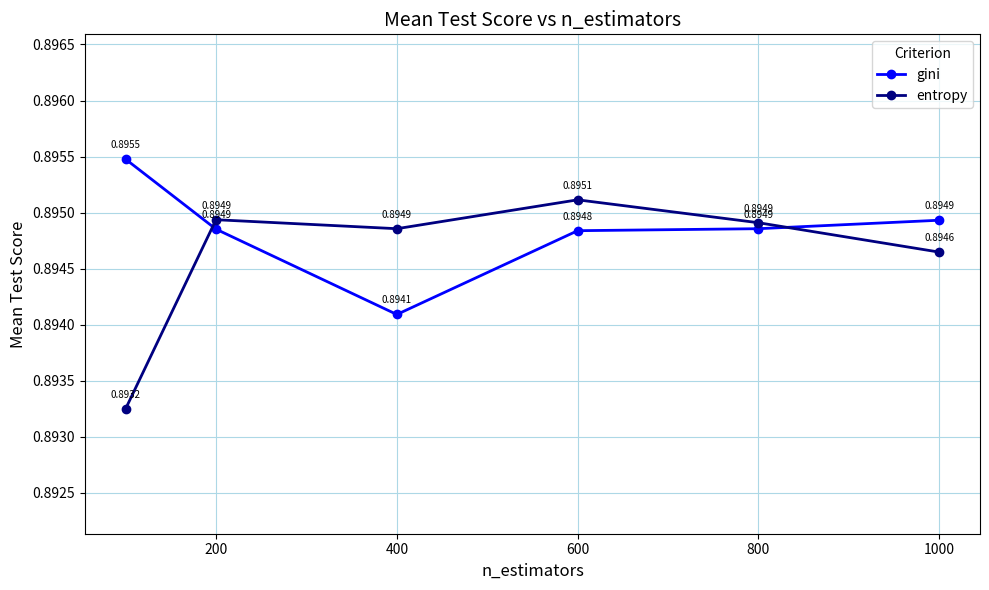

Which series has the largest total across all categories?

gini